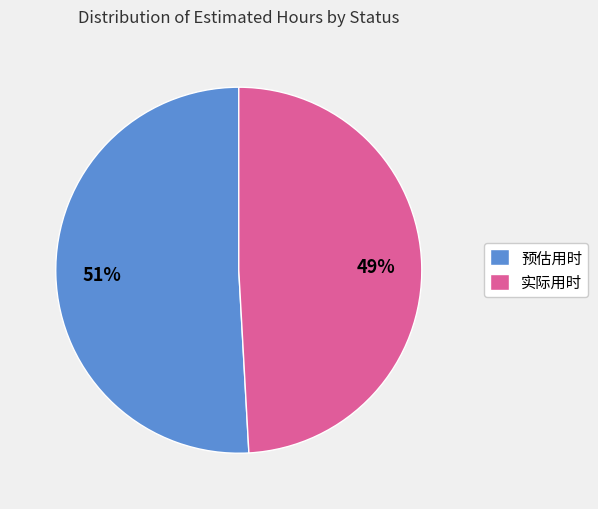

Between 实际用时 and 预估用时, which is larger?

预估用时